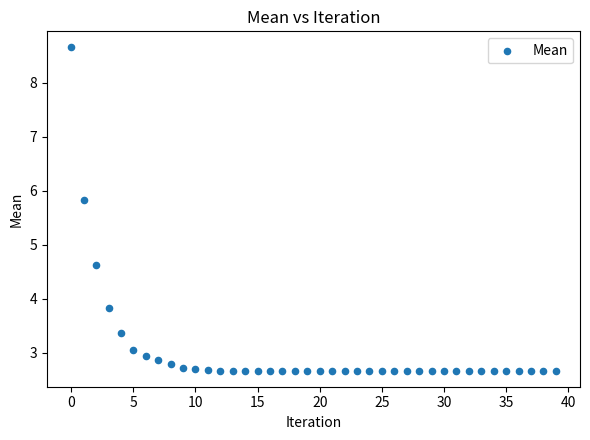

What is the range of Y values (max minus min)?

6.0